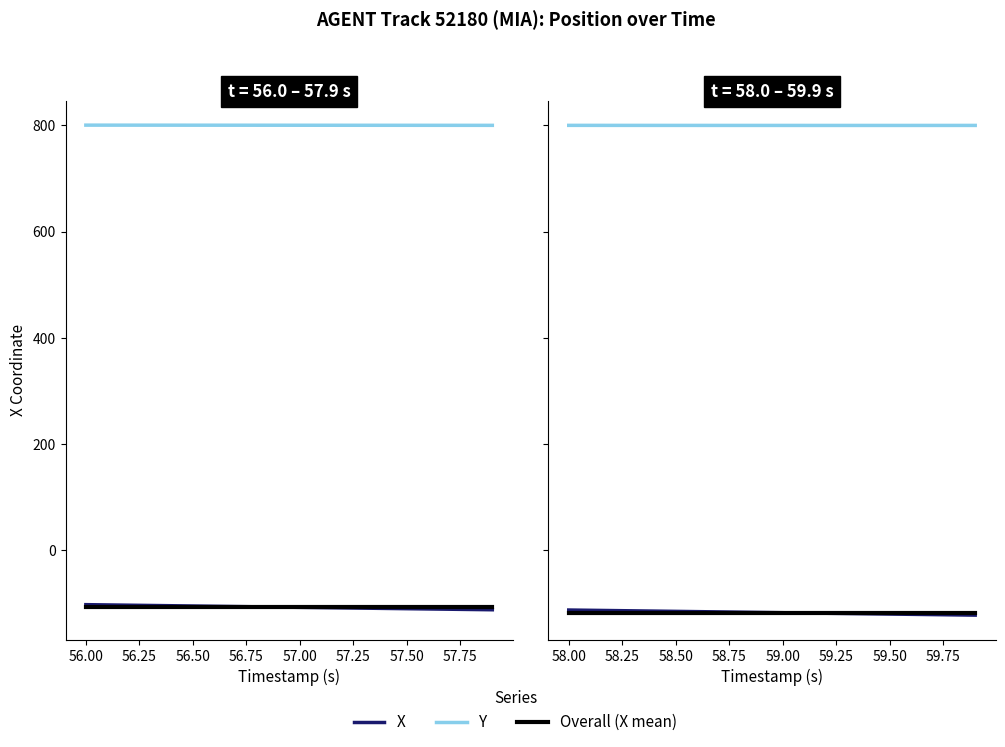

What is the total value across all series at 57.50?

565.8